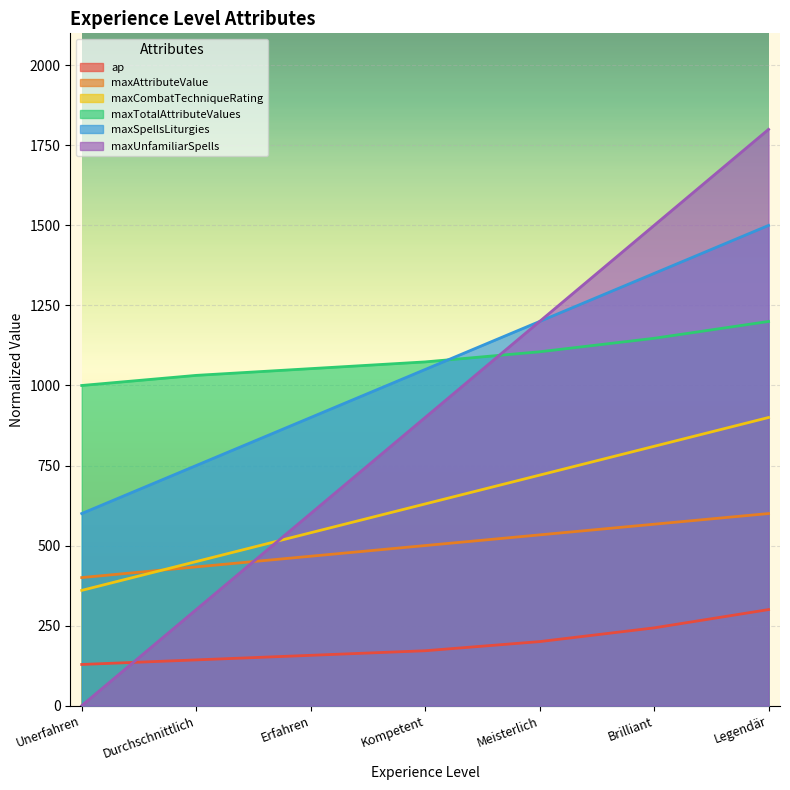

What is the value of the maxAttributeValue point at the 2nd from the left?

433.3